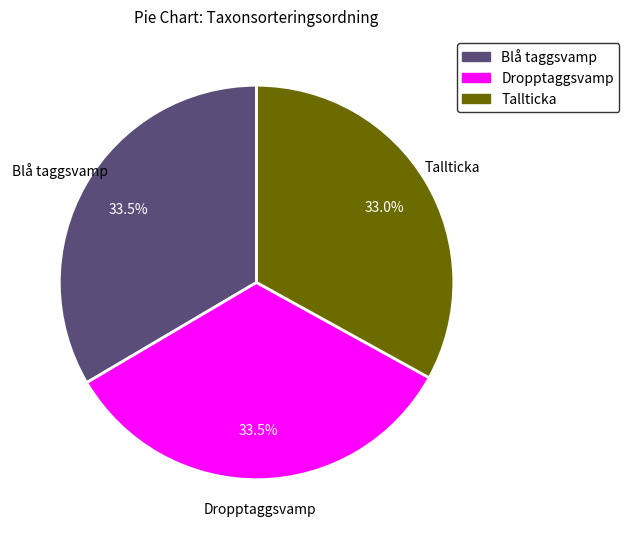

Count the number of slices in the pie.

3